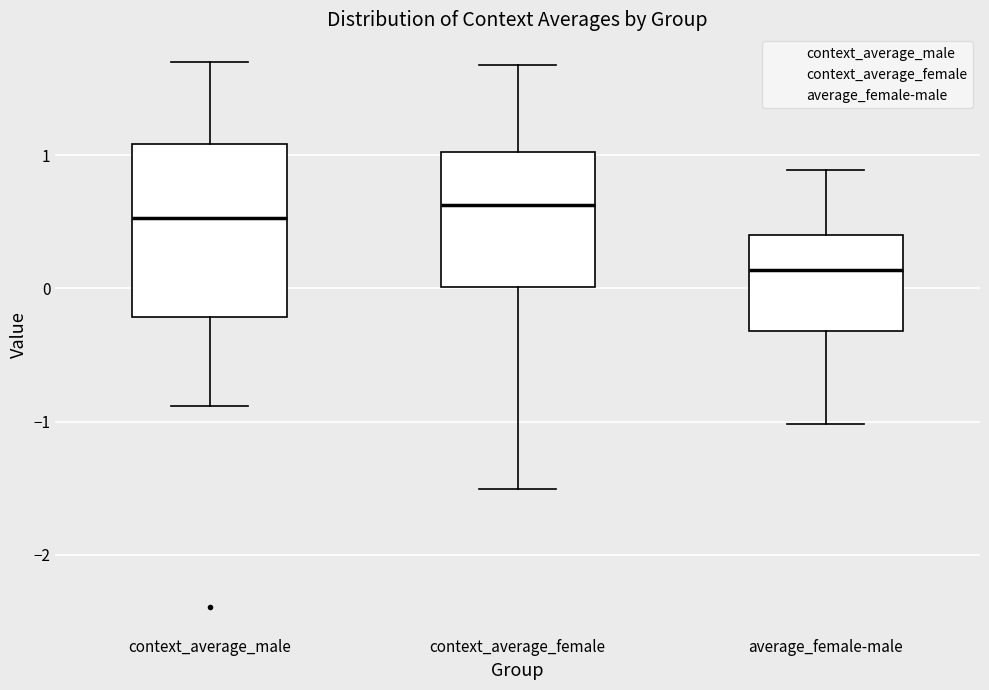

Reading left to right, transcribe this box plot: for each box, give where its median line is, the range the box spans, and where its two whiskers end, as read against the y-axis. The values are not printed on the chart, so give them approximately, as read against the axis.

context_average_male: median 0.5, box -0.2 to 1.1, whiskers -0.9 to 1.7
context_average_female: median 0.6, box 0.0 to 1.0, whiskers -1.5 to 1.7
average_female-male: median 0.1, box -0.3 to 0.4, whiskers -1.0 to 0.9